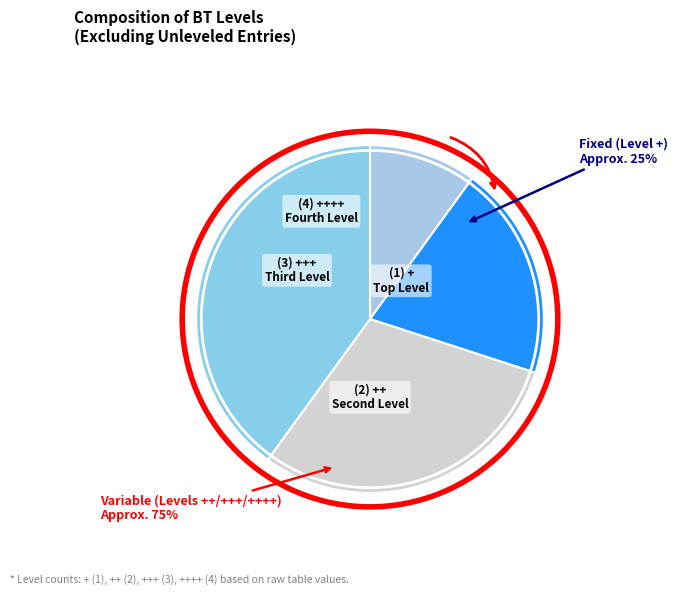

Does ++ represent more than half of the total?

No